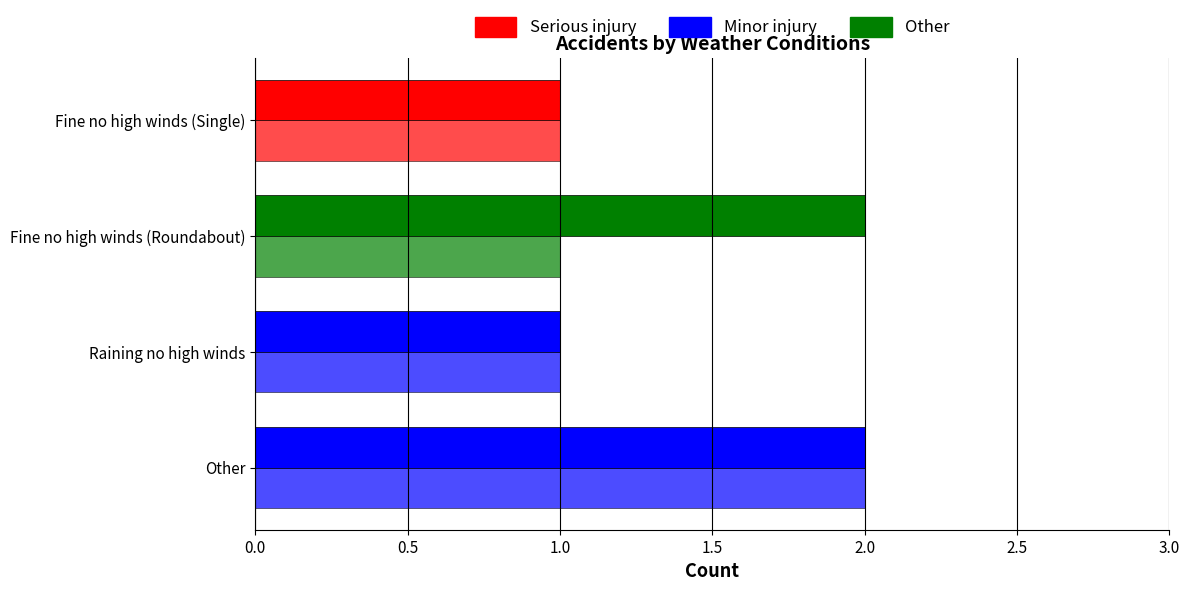

How many series are shown in this chart?

2